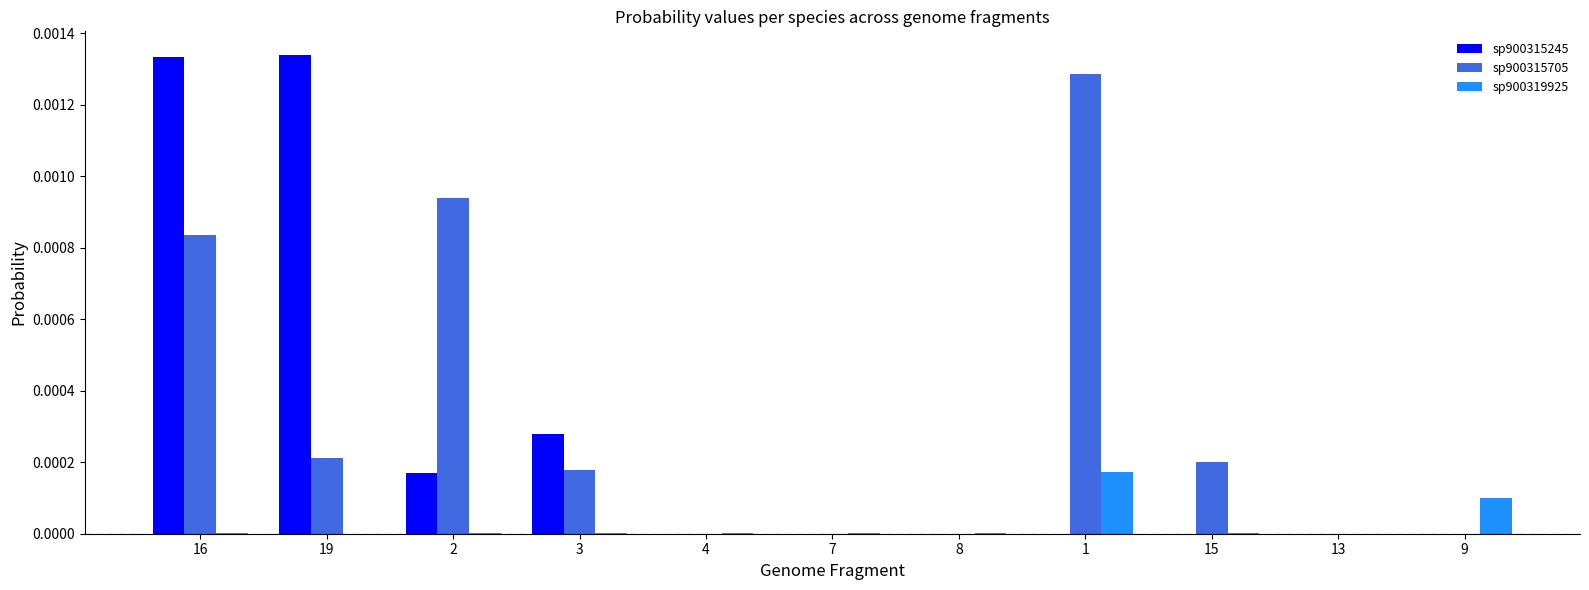

At which category is the sum across all series the highest?

16